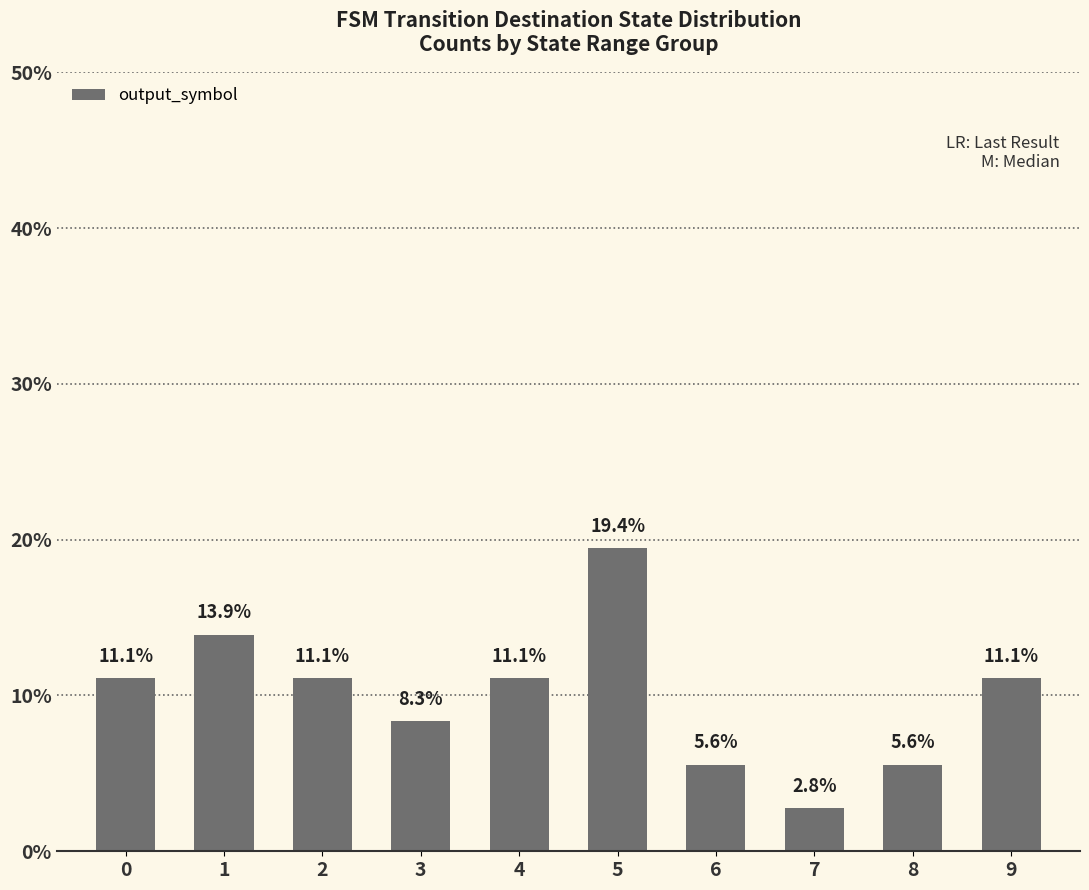

Where is the data nearest to the value 0?

7